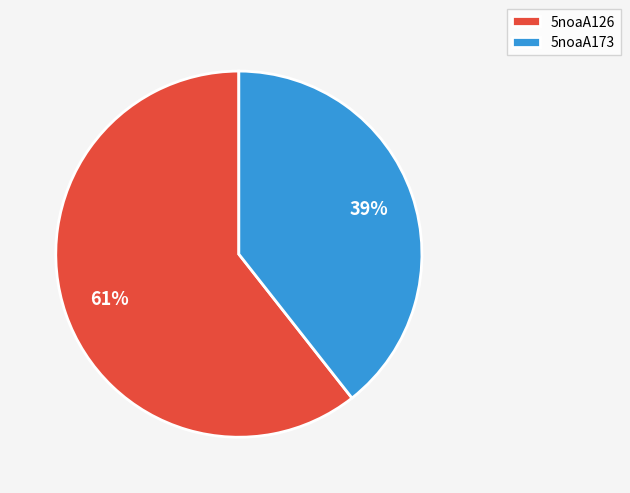

Does 5noaA126 account for over 50% of the chart?

Yes